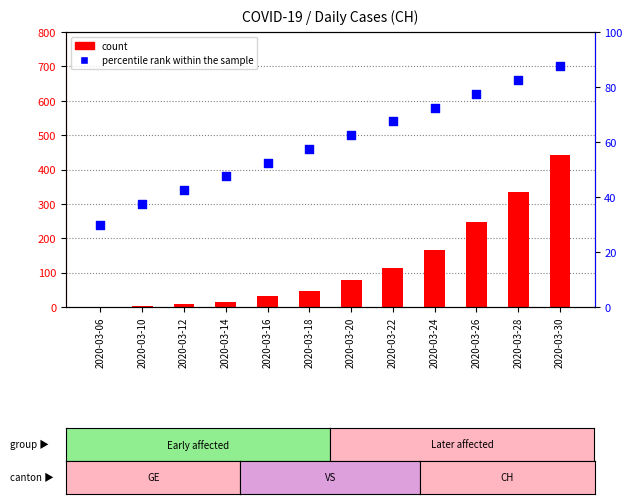

At which category is the sum across all series the highest?

2020-03-30